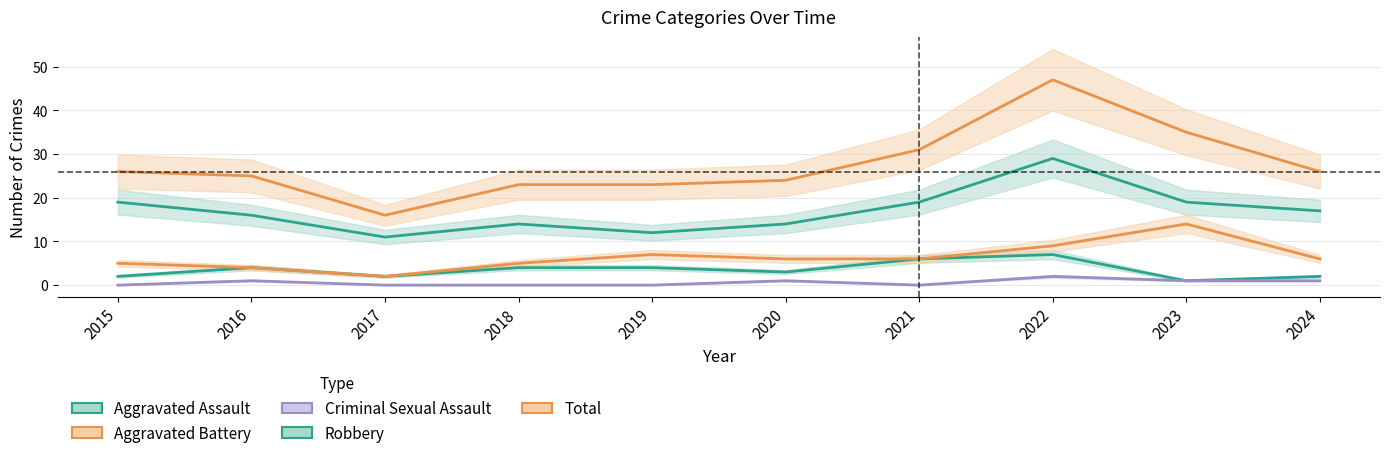

How many lines are shown in the chart?

5